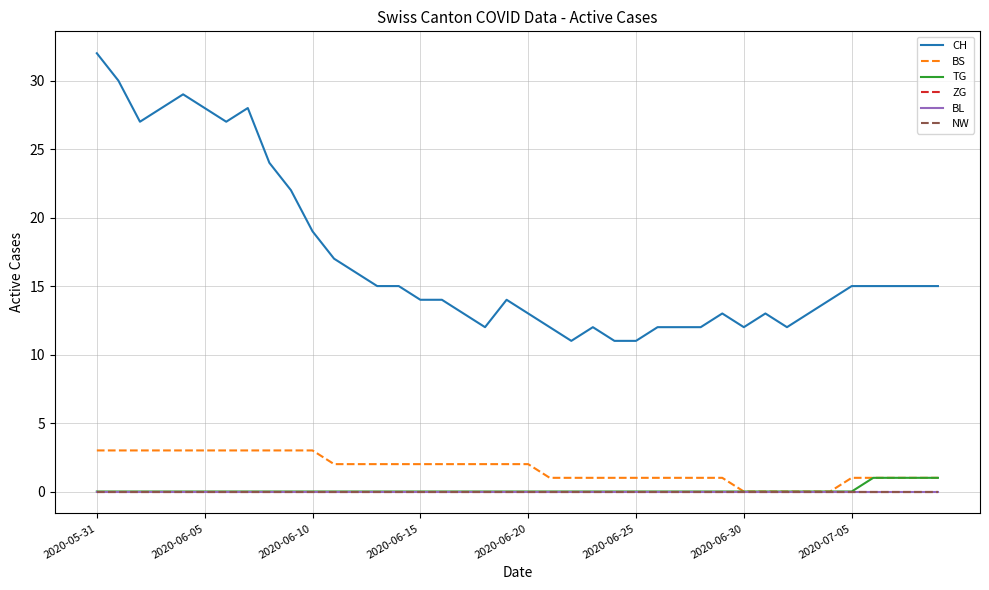

Which category has the highest value in the BL series?

2020-05-31